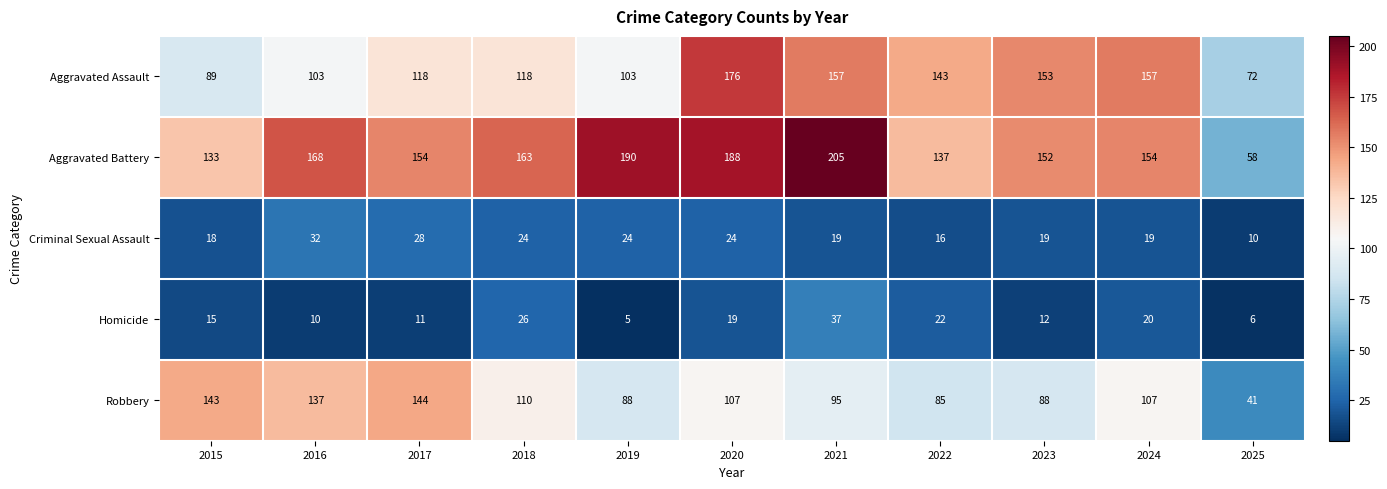

What is the average value of the Criminal Sexual Assault series?

21